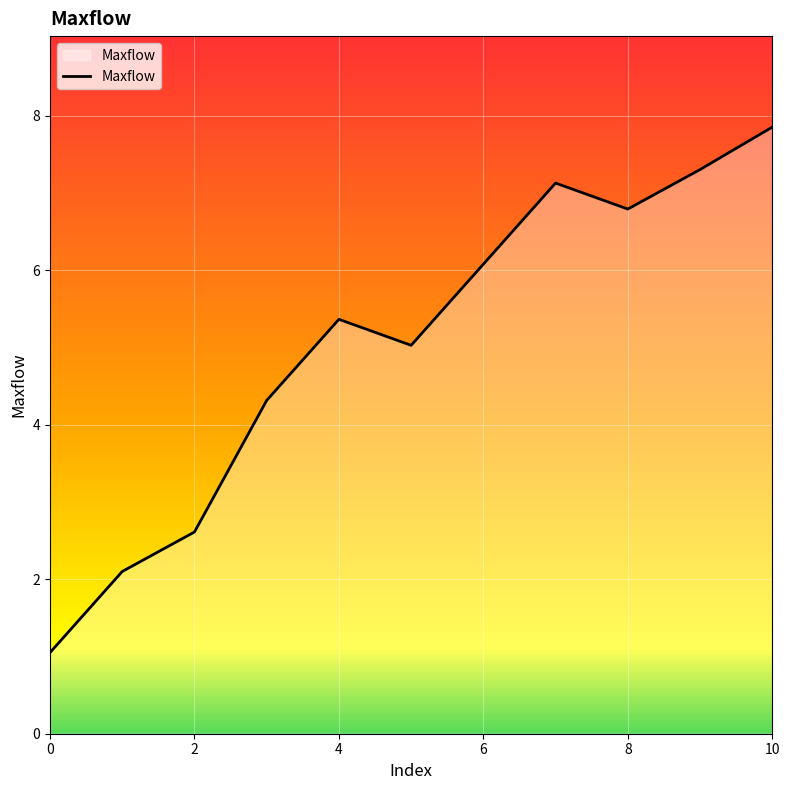

How many interior local valleys (lower than both neighbors) does the data have?

2